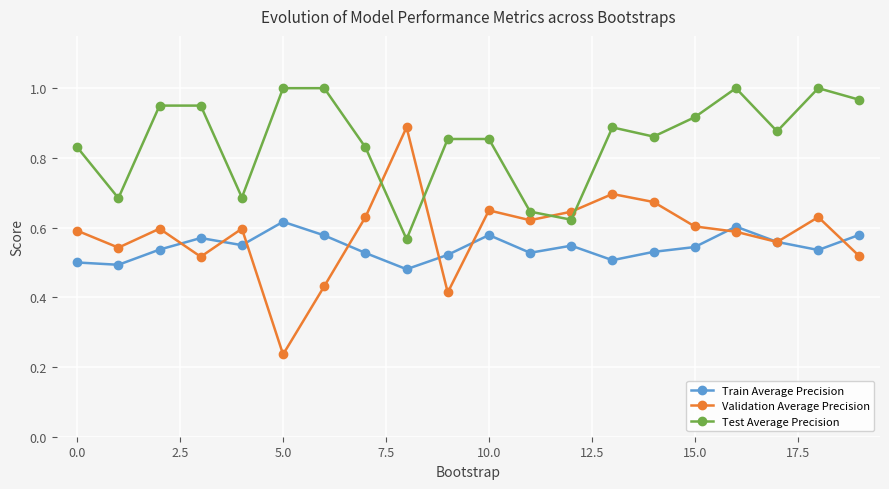

At how many categories does at least one series exceed 0?

20